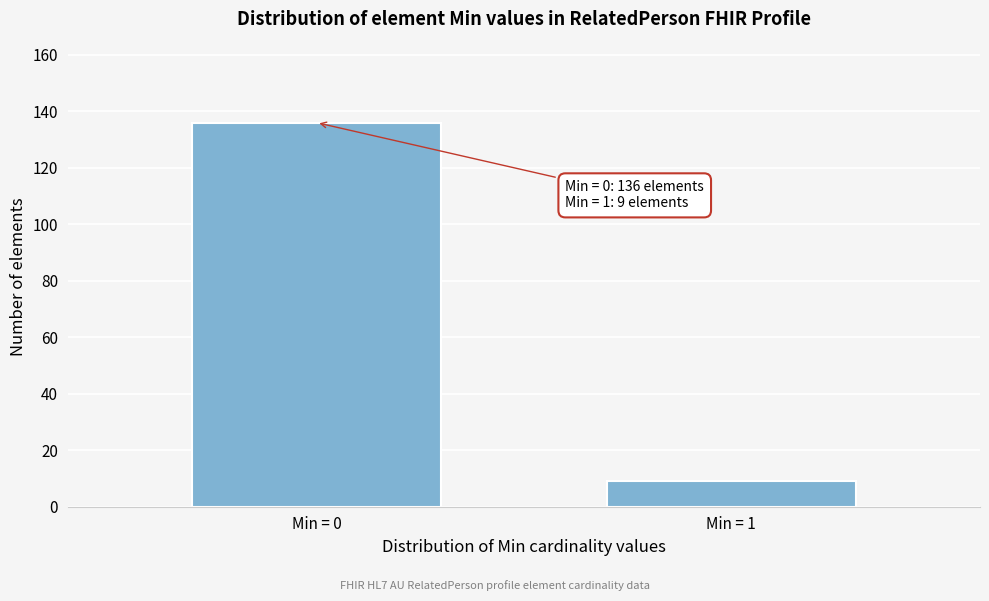

Reading left to right, transcribe all the data shown in this chart.

136	9